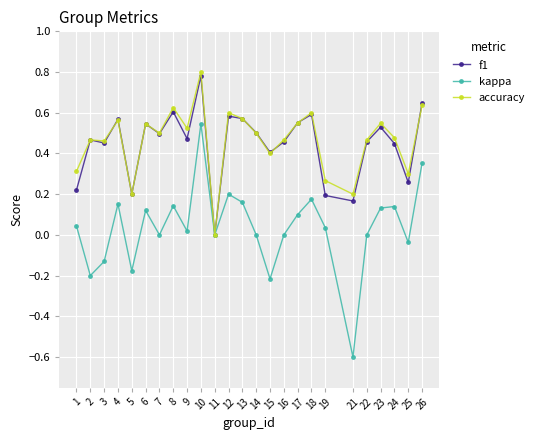

What is the lowest value of the kappa series?

-0.6